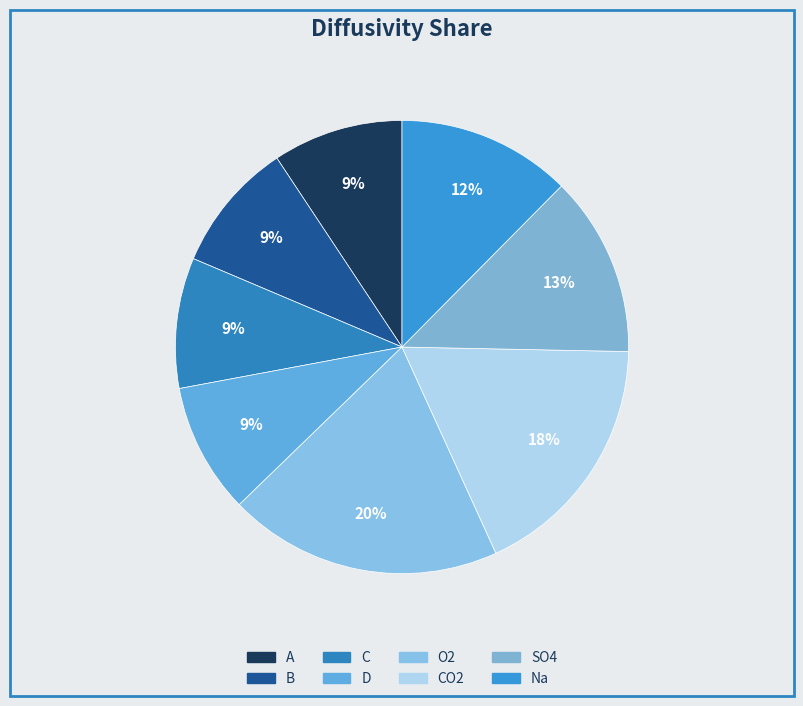

Is there any slice that represents more than half of the pie?

No